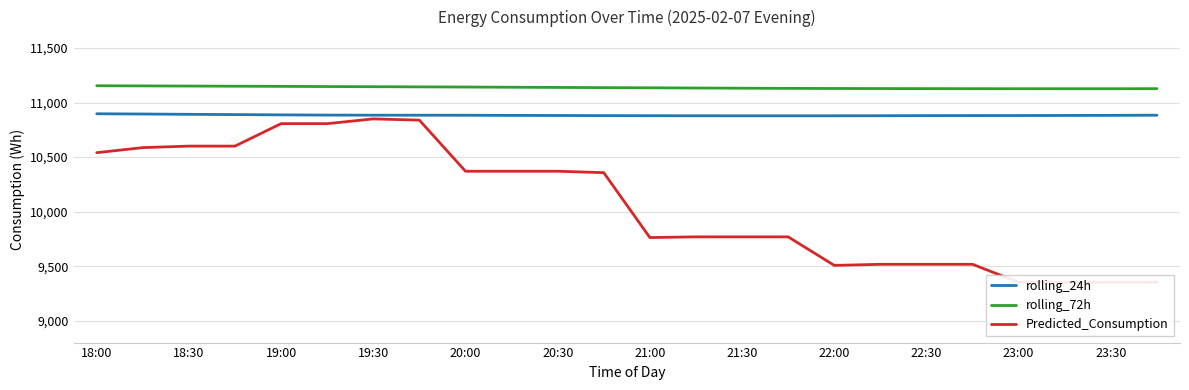

Reading right to left, extract all data points from this chart.

rolling_24h: 10884.1	10882.8	10881.9	10881.1	10880.9	10880.4	10879.3	10878.8	10878.8	10878.7	10879.0	10879.5	10880.4	10881.6	10882.5	10883.7	10884.0	10884.4	10885.3	10887.3	10889.8	10892.2	10895.0	10897.4
rolling_72h: 11127.5	11126.8	11126.8	11127.0	11127.2	11127.7	11128.4	11129.1	11130.1	11131.6	11133.4	11135.4	11136.9	11138.8	11140.5	11142.3	11143.9	11145.3	11146.8	11148.4	11149.9	11151.4	11152.8	11154.2
Predicted_Consumption: 9352.8	9352.8	9352.8	9352.8	9517.4	9517.4	9517.4	9507.5	9769.1	9769.1	9769.1	9762.6	10357.4	10370.6	10370.6	10370.6	10838.9	10850.3	10806.7	10806.7	10600.9	10600.9	10587.1	10540.6